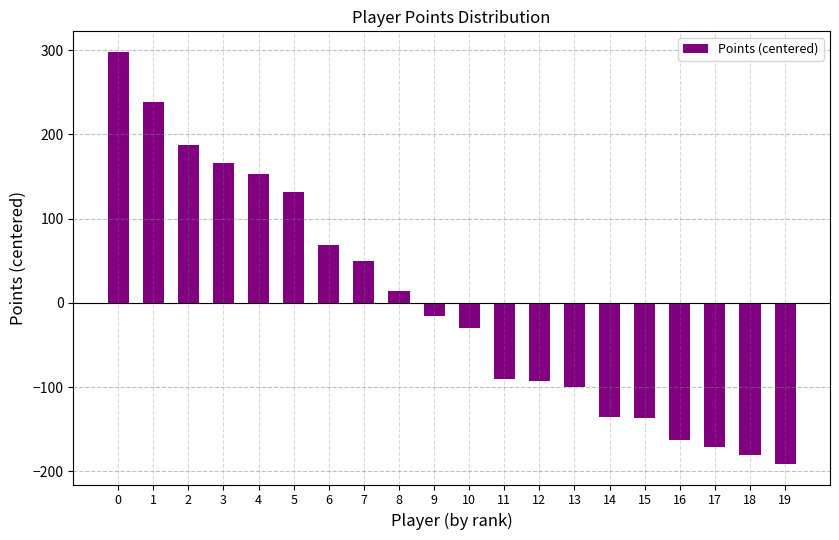

True or false: the data shows -93.1 at 12.

True